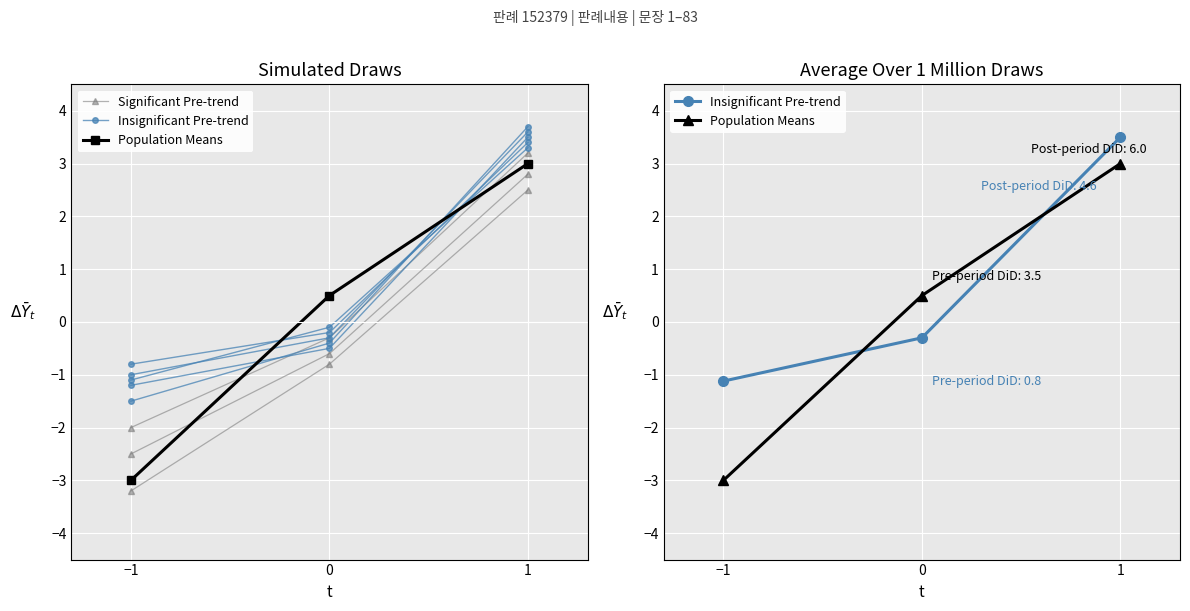

What are all the series names shown in the legend?

Significant Pre-trend, Insignificant Pre-trend, Population Means